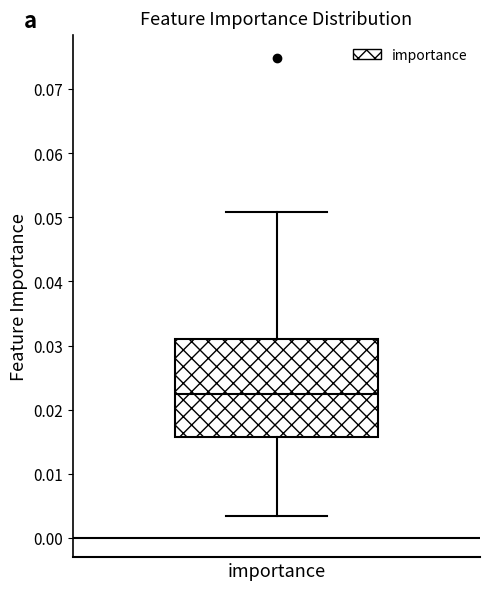

Where is the lower edge of the box for importance on the y-axis? The values are not printed on the chart, so give them approximately, as read against the axis.

0.016